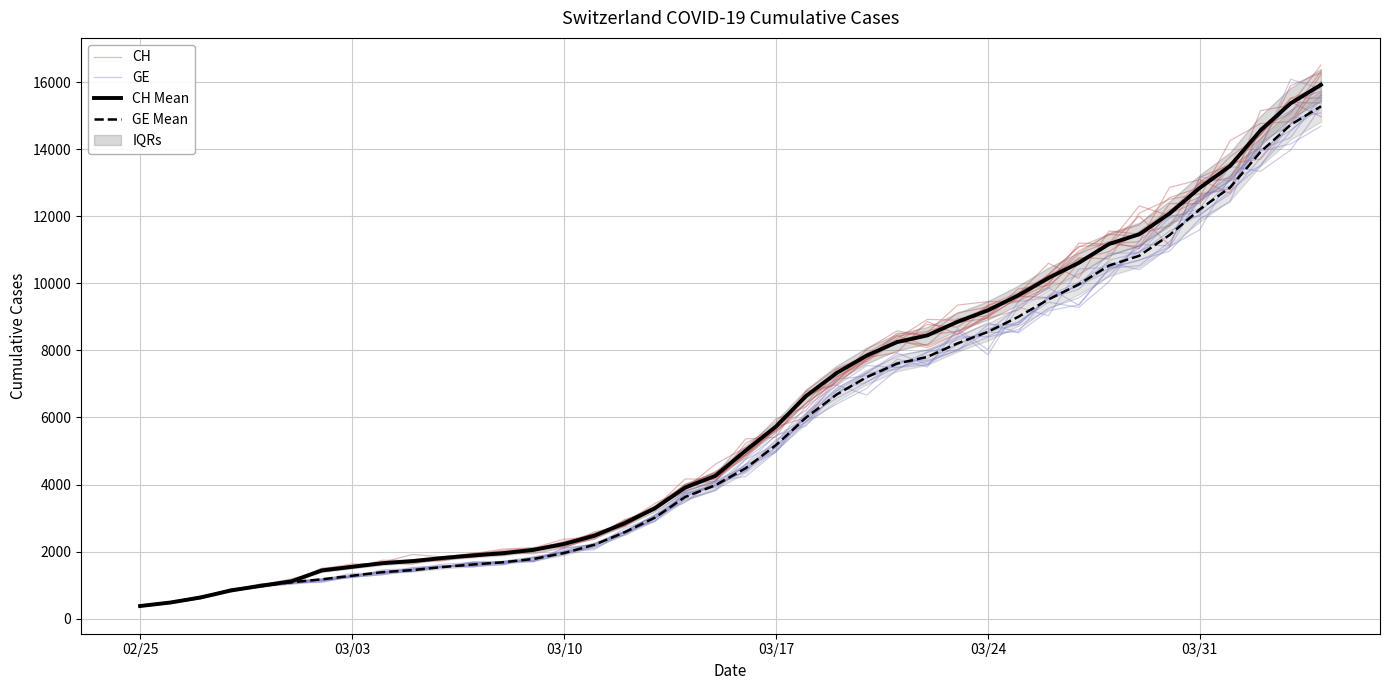

How many data points in GE are above 4762?

20